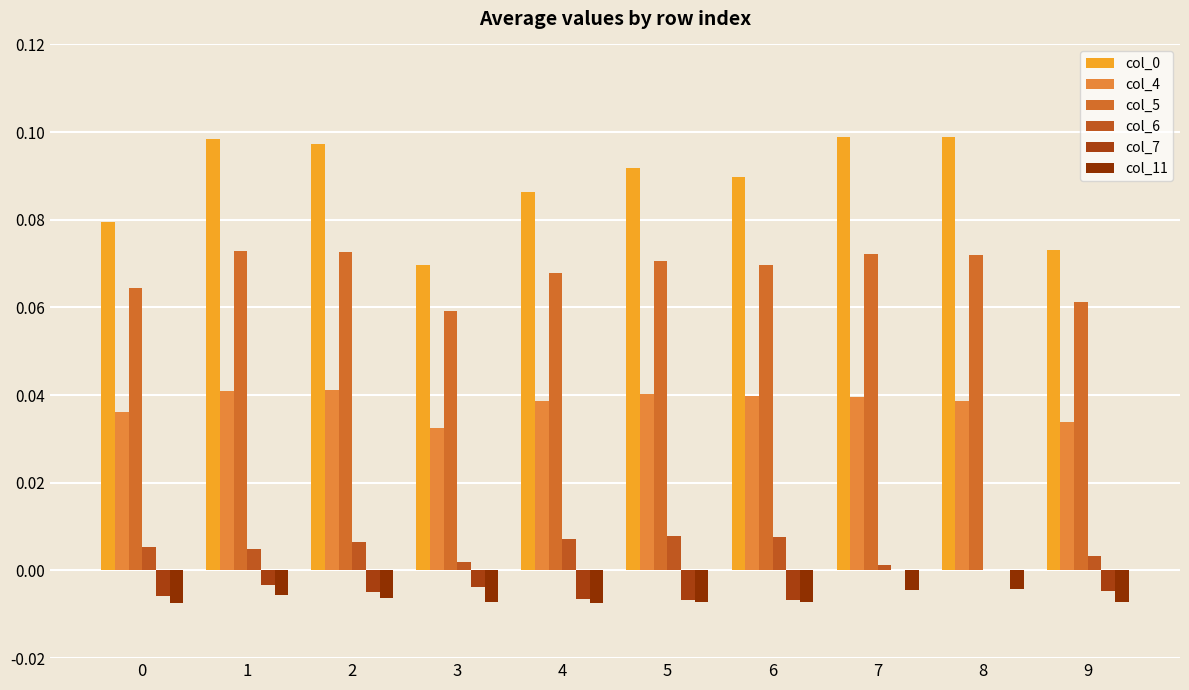

Are the bars horizontal?

No